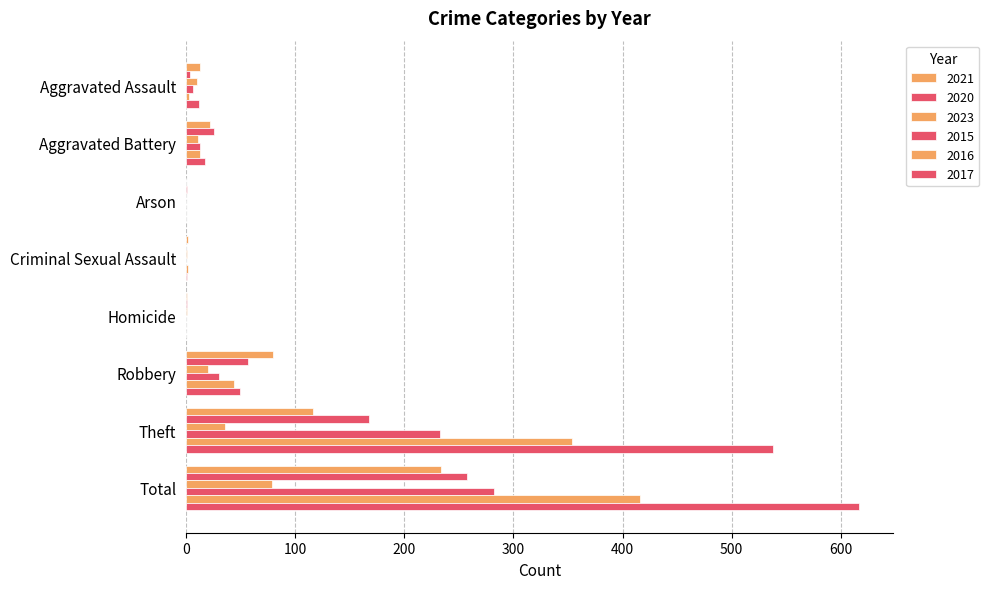

How many bars are there in total?

48